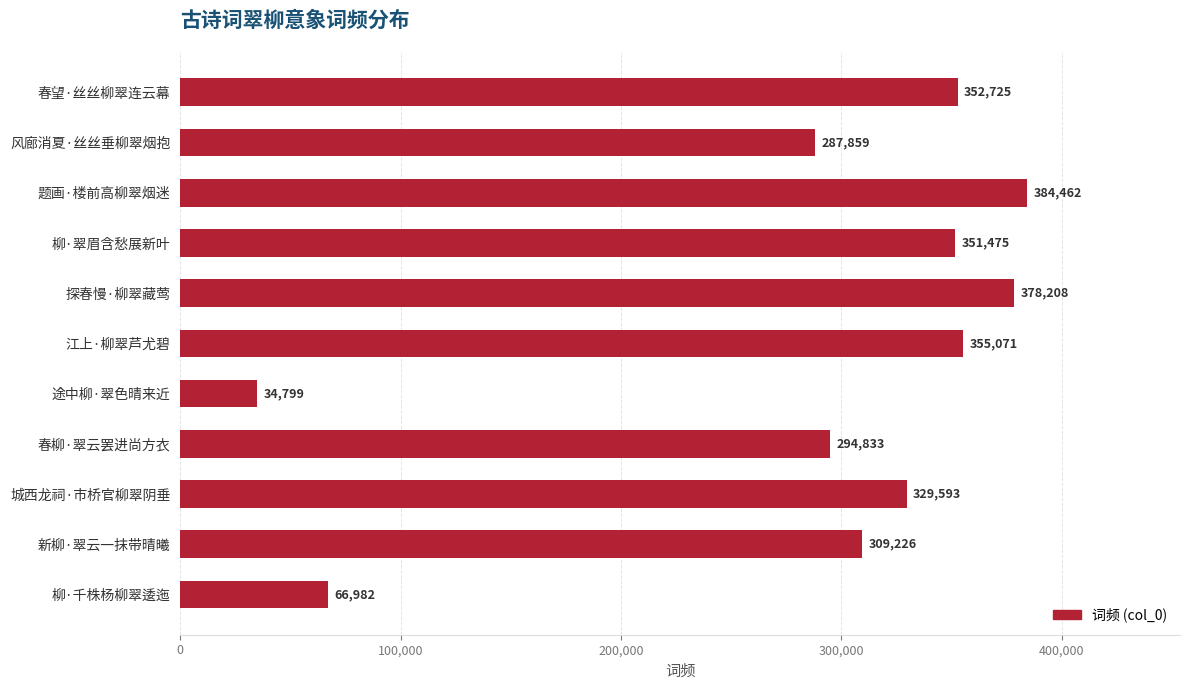

Between 探春慢·柳翠藏莺 and 途中柳·翠色晴来近, which is larger?

探春慢·柳翠藏莺